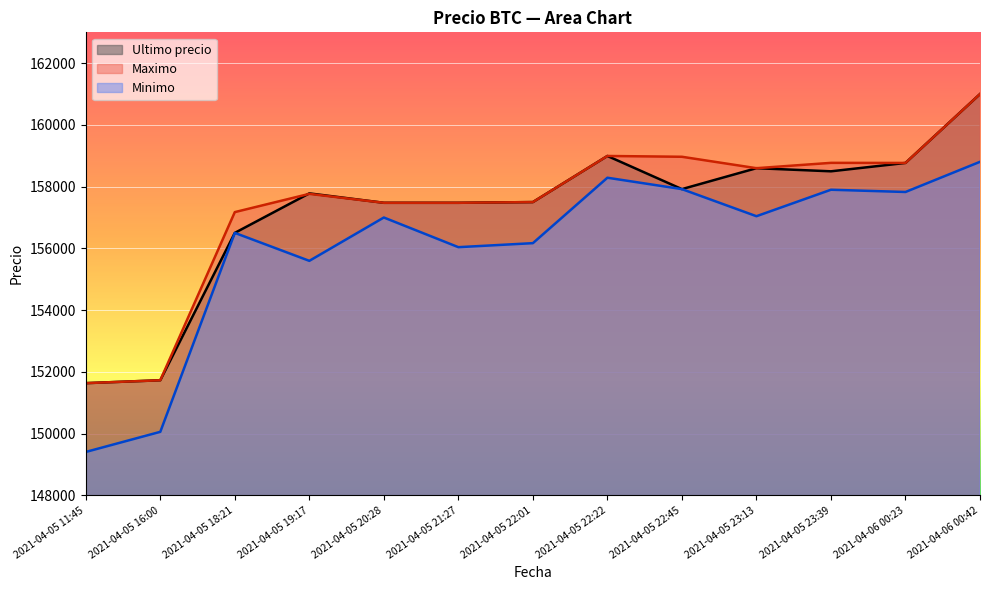

True or false: Maximo and Minimo intersect in this chart.

False